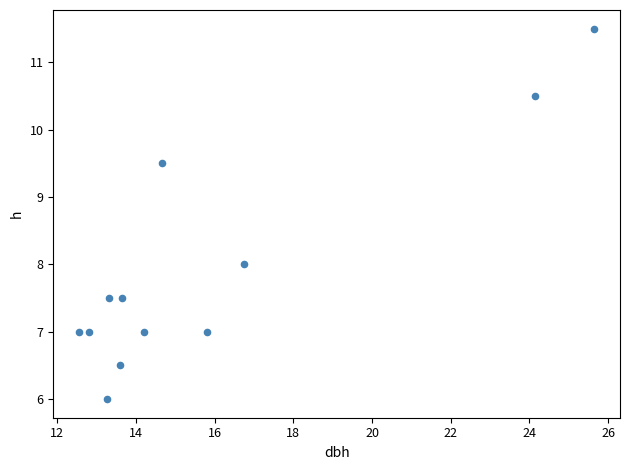

What is the range of X values (max minus min)?

13.1